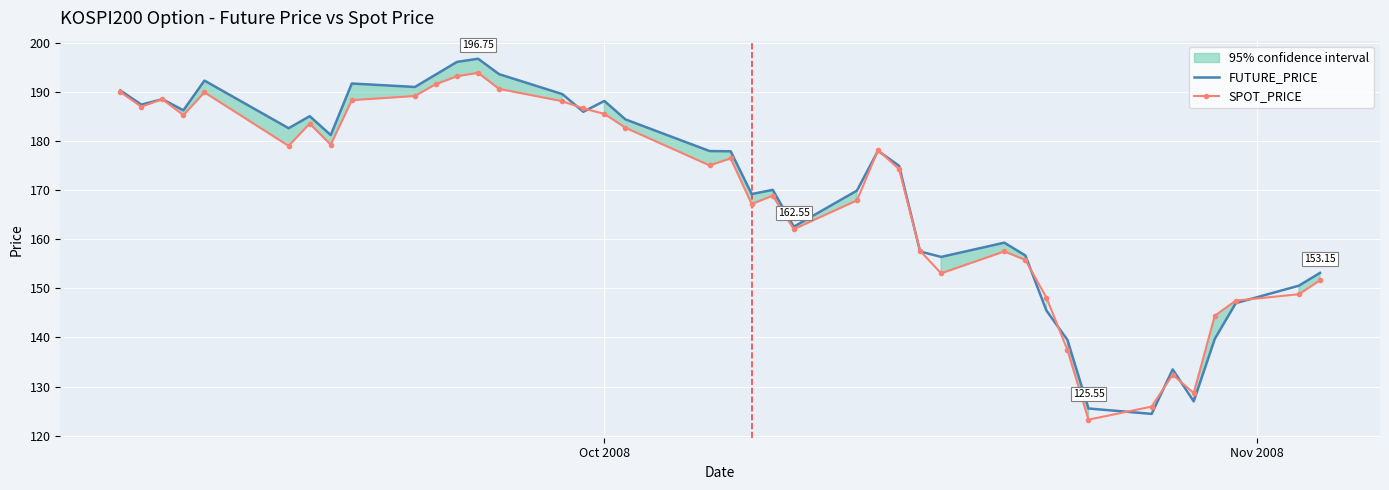

What is the value of the SPOT_PRICE point at the 28th from the left?

153.1